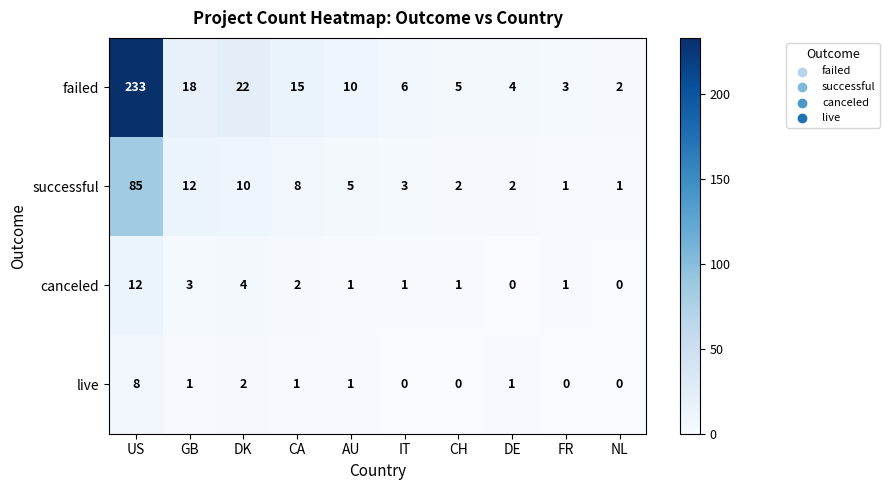

Which series has the largest total across all categories?

failed